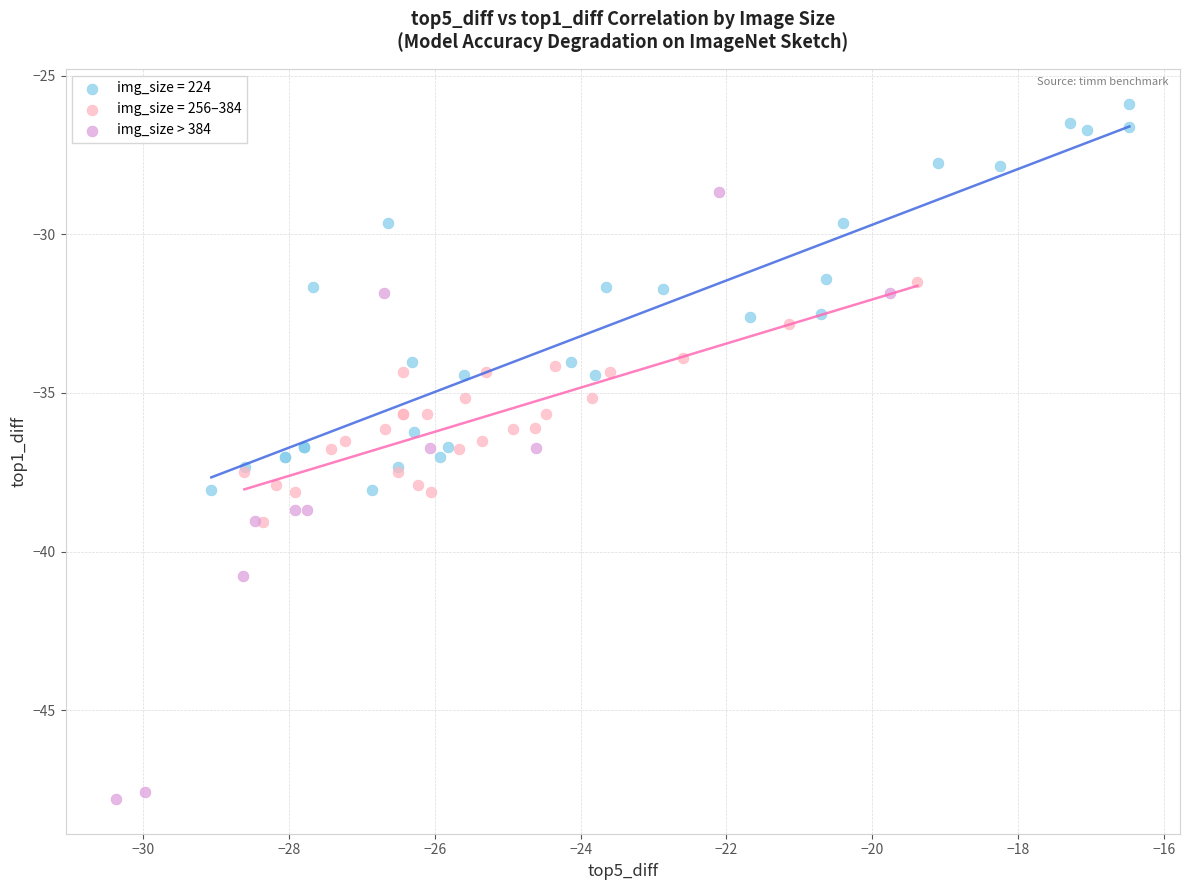

Which series reaches the maximum Y coordinate?

img_size = 224